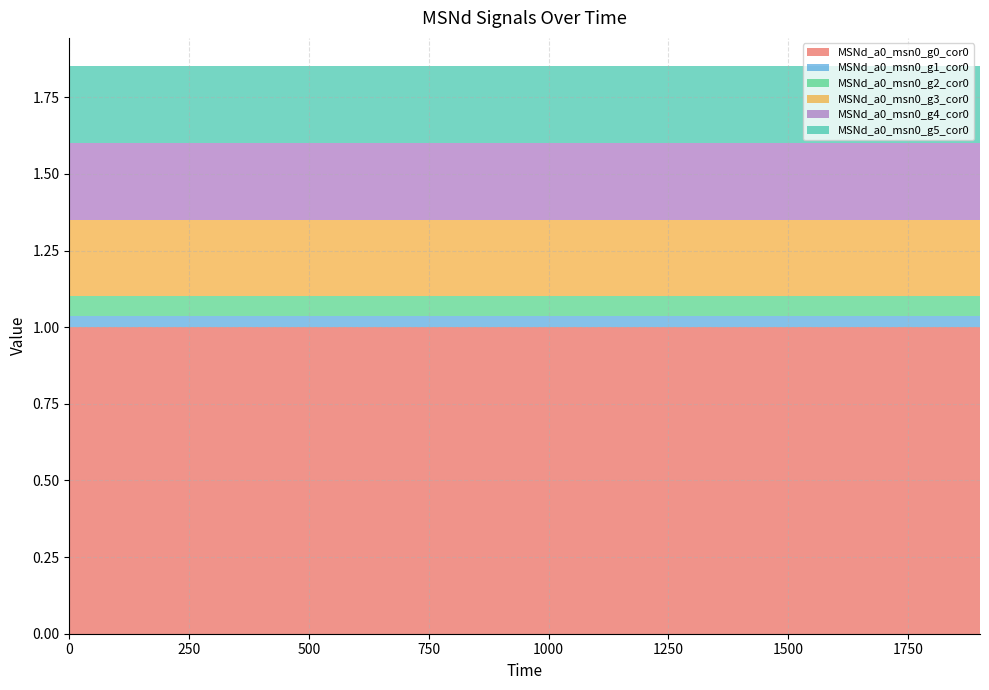

Reading left to right, extract all data points from this chart.

MSNd_a0_msn0_g0_cor0: 0=1.0	100=1.0	200=1.0	300=1.0	400=1.0	500=1.0	600=1.0	700=1.0	800=1.0	900=1.0	1000=1.0	1100=1.0	1200=1.0	1300=1.0	1400=1.0	1500=1.0	1600=1.0	1700=1.0	1800=1.0	1900=1.0
MSNd_a0_msn0_g1_cor0: 0=0.0	100=0.0	200=0.0	300=0.0	400=0.0	500=0.0	600=0.0	700=0.0	800=0.0	900=0.0	1000=0.0	1100=0.0	1200=0.0	1300=0.0	1400=0.0	1500=0.0	1600=0.0	1700=0.0	1800=0.0	1900=0.0
MSNd_a0_msn0_g2_cor0: 0=0.1	100=0.1	200=0.1	300=0.1	400=0.1	500=0.1	600=0.1	700=0.1	800=0.1	900=0.1	1000=0.1	1100=0.1	1200=0.1	1300=0.1	1400=0.1	1500=0.1	1600=0.1	1700=0.1	1800=0.1	1900=0.1
MSNd_a0_msn0_g3_cor0: 0=0.2	100=0.2	200=0.2	300=0.2	400=0.2	500=0.2	600=0.2	700=0.2	800=0.2	900=0.2	1000=0.2	1100=0.2	1200=0.2	1300=0.2	1400=0.2	1500=0.2	1600=0.2	1700=0.2	1800=0.2	1900=0.2
MSNd_a0_msn0_g4_cor0: 0=0.2	100=0.2	200=0.2	300=0.2	400=0.2	500=0.2	600=0.2	700=0.2	800=0.2	900=0.2	1000=0.2	1100=0.2	1200=0.2	1300=0.2	1400=0.2	1500=0.2	1600=0.2	1700=0.2	1800=0.2	1900=0.2
MSNd_a0_msn0_g5_cor0: 0=0.2	100=0.2	200=0.2	300=0.2	400=0.2	500=0.2	600=0.2	700=0.2	800=0.2	900=0.2	1000=0.2	1100=0.2	1200=0.2	1300=0.2	1400=0.2	1500=0.2	1600=0.2	1700=0.2	1800=0.2	1900=0.2